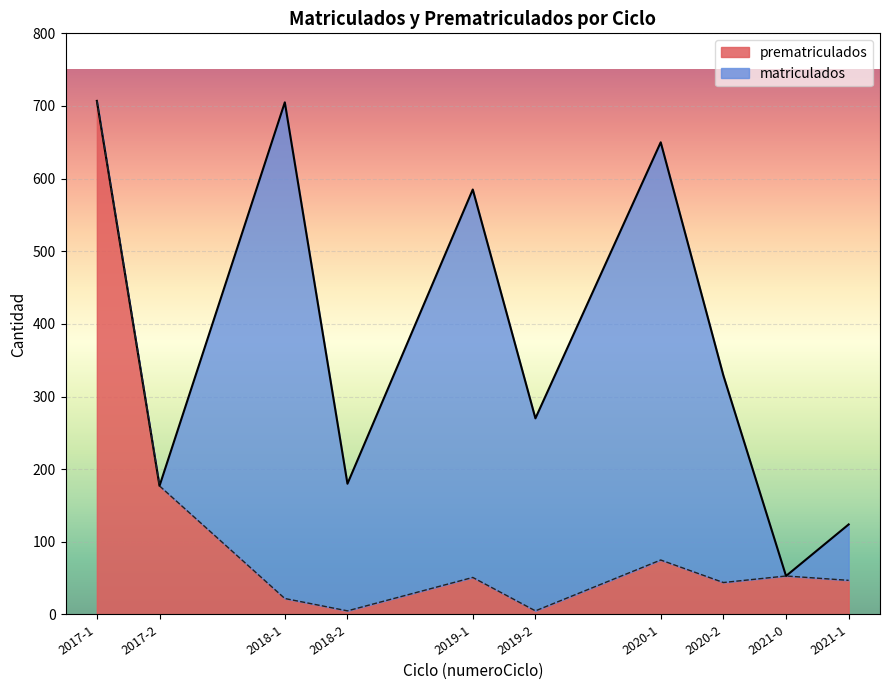

What is the label of the 1st point from the right?

2021-1